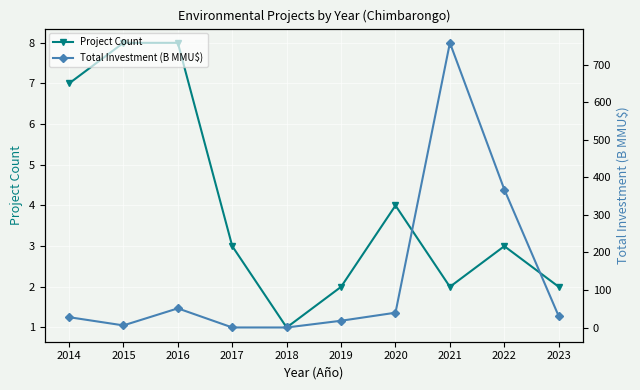

How many interior local valleys does the Total Investment (B MMU$) series have?

2